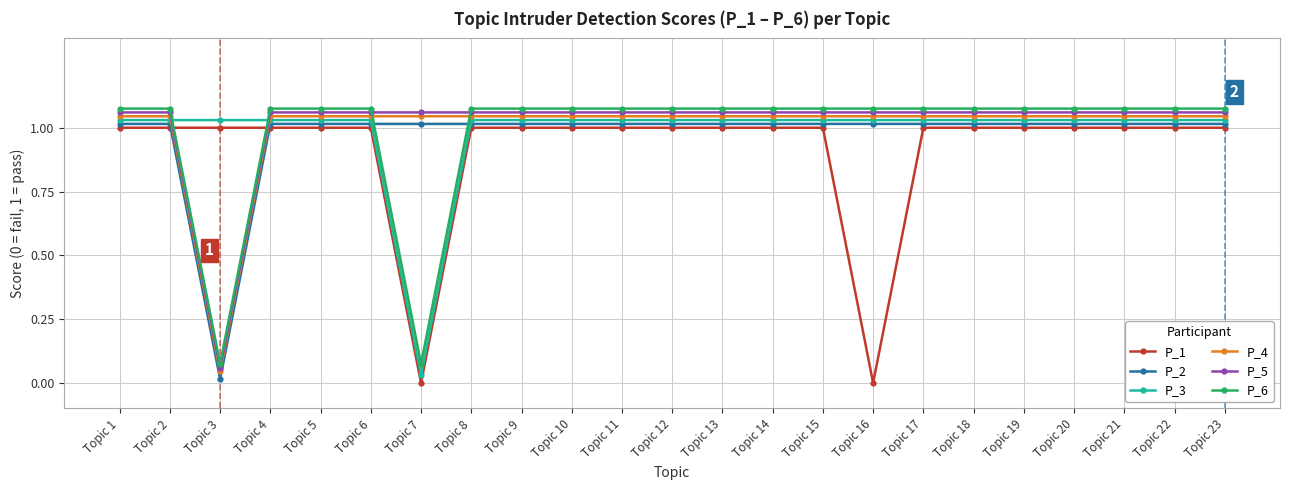

Where does the P_3 series first go above 1?

Topic 1